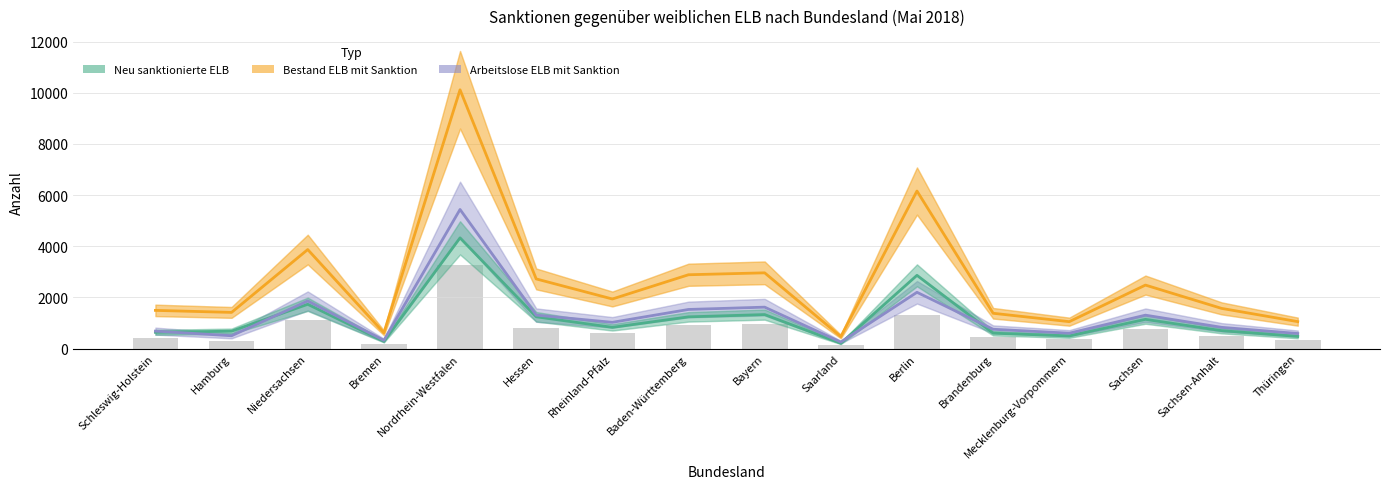

Which category has the highest value in the Barwert (Referenz) series?

Nordrhein-Westfalen